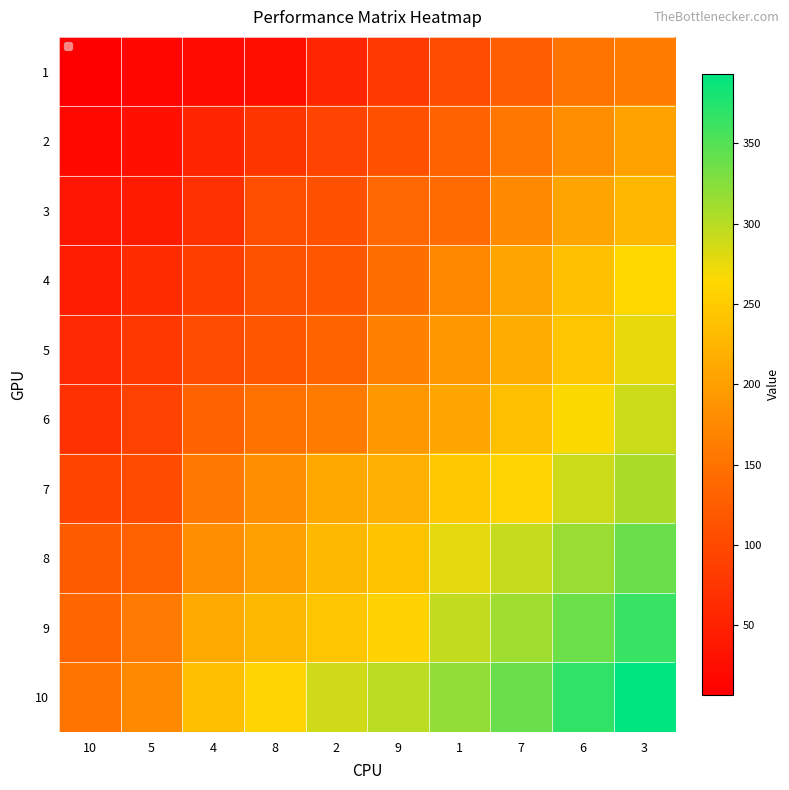

Which label corresponds to the smallest value in the chart?

10